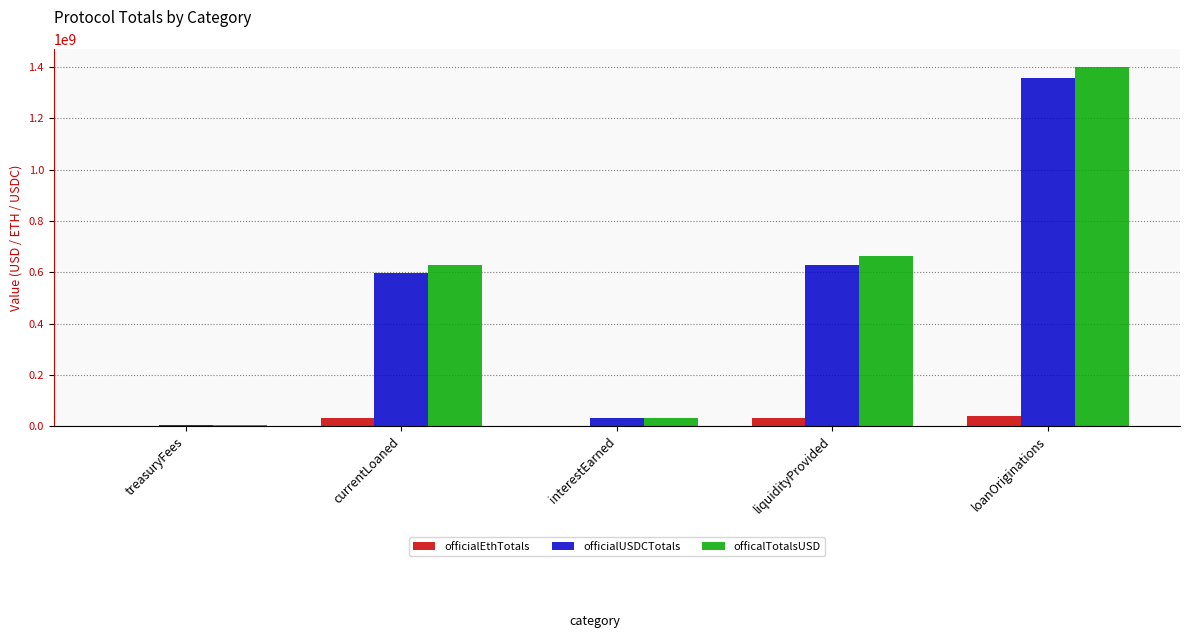

At which label is officialUSDCTotals closest to 681225599?

liquidityProvided